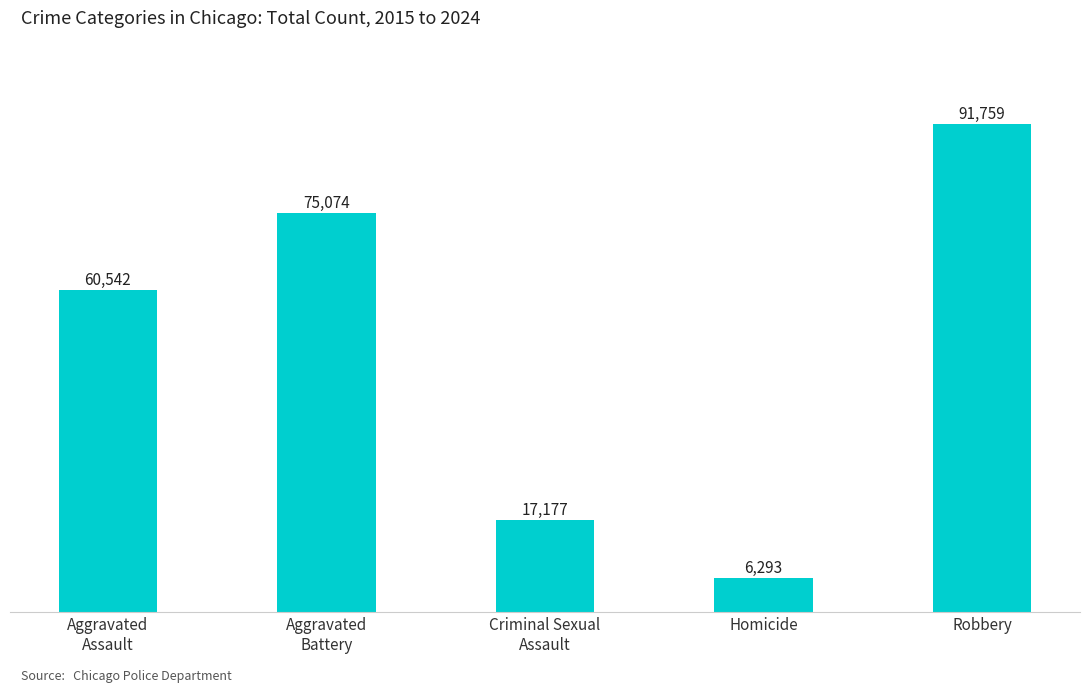

Which label corresponds to the smallest value in the chart?

Homicide